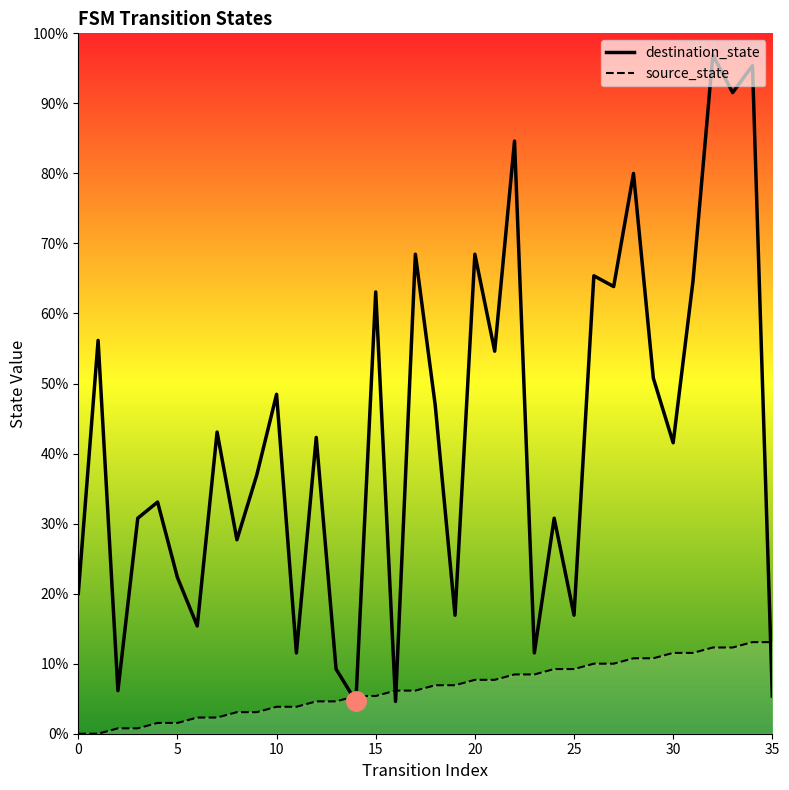

What are all the series names shown in the legend?

destination_state, source_state